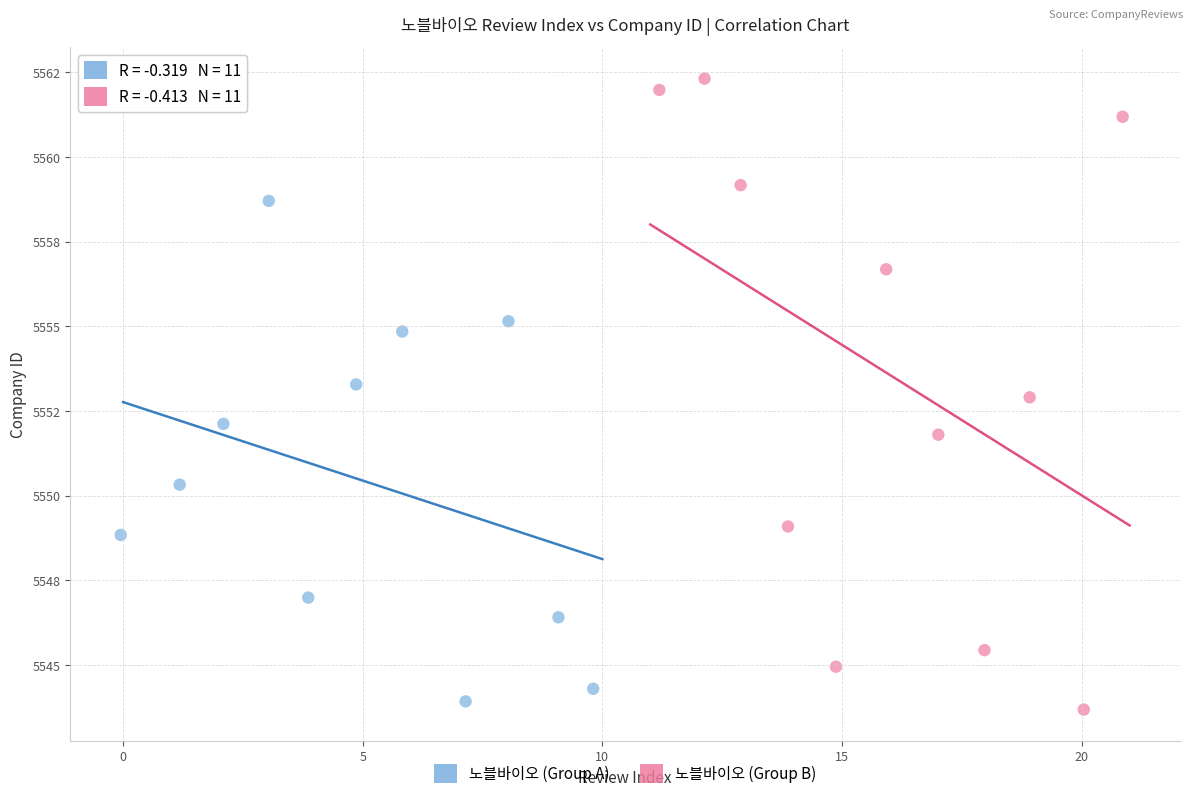

Which series has the largest Y range (max minus min)?

노블바이오 (Group B)